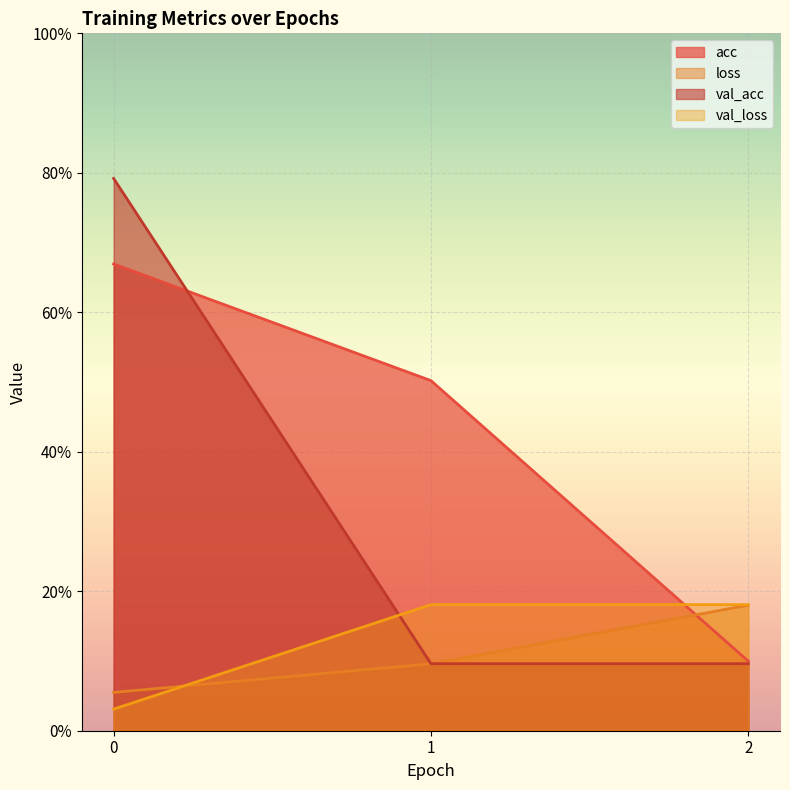

Which series has the largest total across all categories?

acc